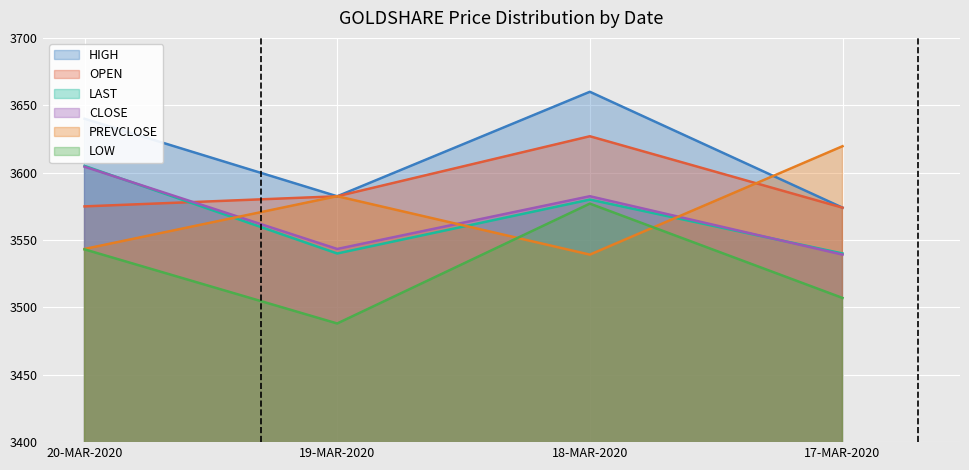

Reading left to right, extract all data points from this chart.

OPEN: 20-MAR-2020=3574.9	19-MAR-2020=3582.4	18-MAR-2020=3627.0	17-MAR-2020=3574.0
HIGH: 20-MAR-2020=3640.0	19-MAR-2020=3582.4	18-MAR-2020=3660.0	17-MAR-2020=3574.0
LOW: 20-MAR-2020=3543.1	19-MAR-2020=3488.1	18-MAR-2020=3577.0	17-MAR-2020=3507.0
CLOSE: 20-MAR-2020=3604.4	19-MAR-2020=3543.3	18-MAR-2020=3582.5	17-MAR-2020=3539.2
PREVCLOSE: 20-MAR-2020=3543.3	19-MAR-2020=3582.5	18-MAR-2020=3539.2	17-MAR-2020=3619.6
LAST: 20-MAR-2020=3605.0	19-MAR-2020=3540.0	18-MAR-2020=3580.0	17-MAR-2020=3540.0